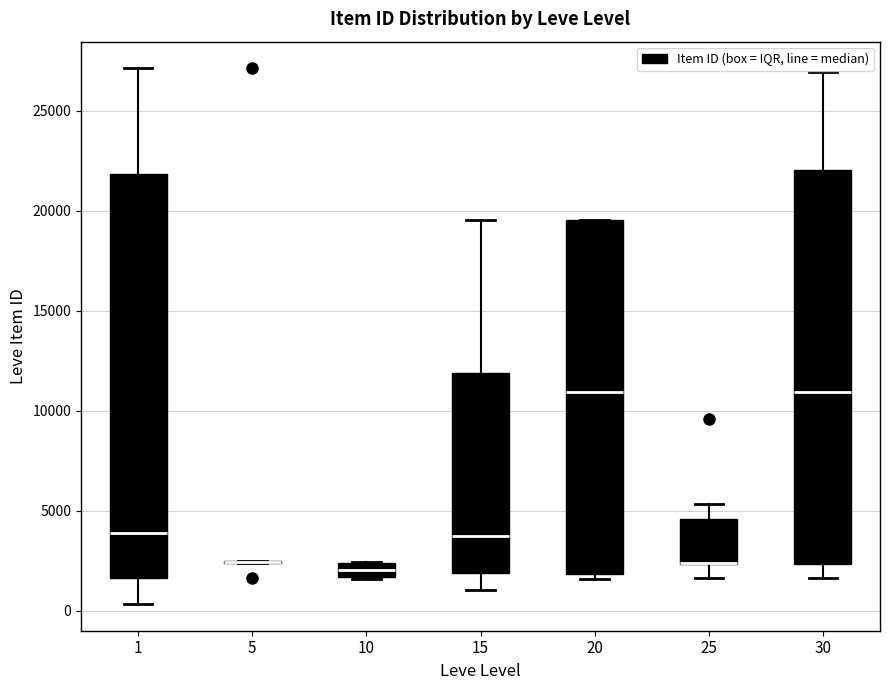

Where is the upper edge of the box at x = 10 on the y-axis? The values are not printed on the chart, so give them approximately, as read against the axis.

2500